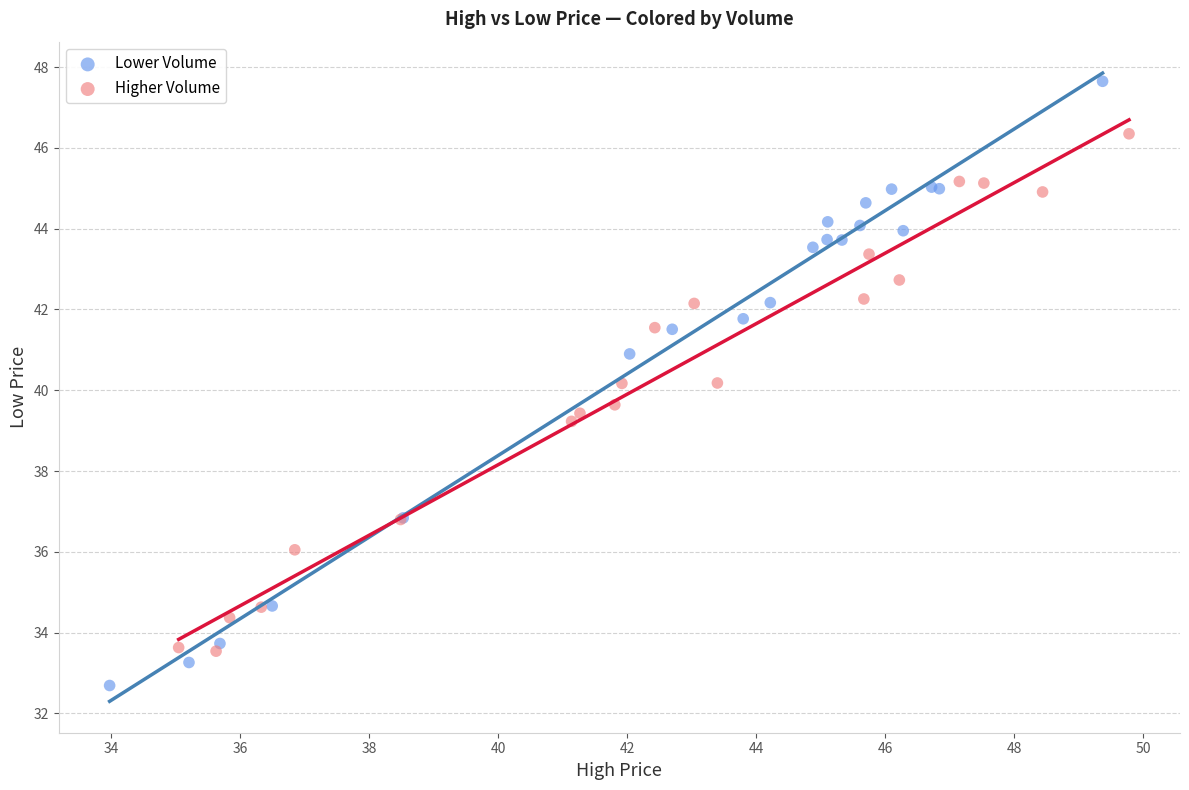

Which series reaches the minimum Y coordinate?

Lower Volume